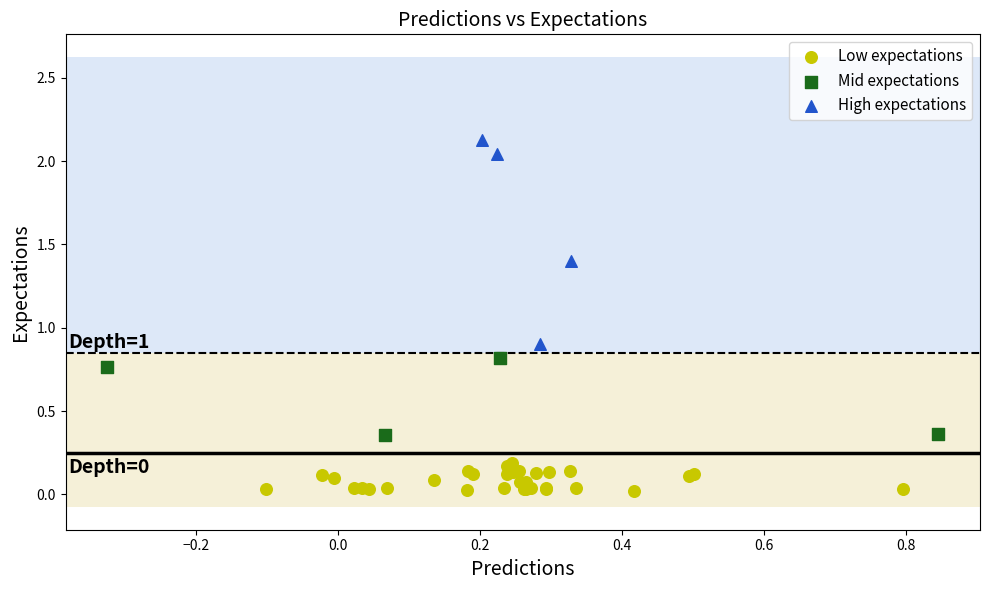

Which series has the widest spread of Y values?

High expectations